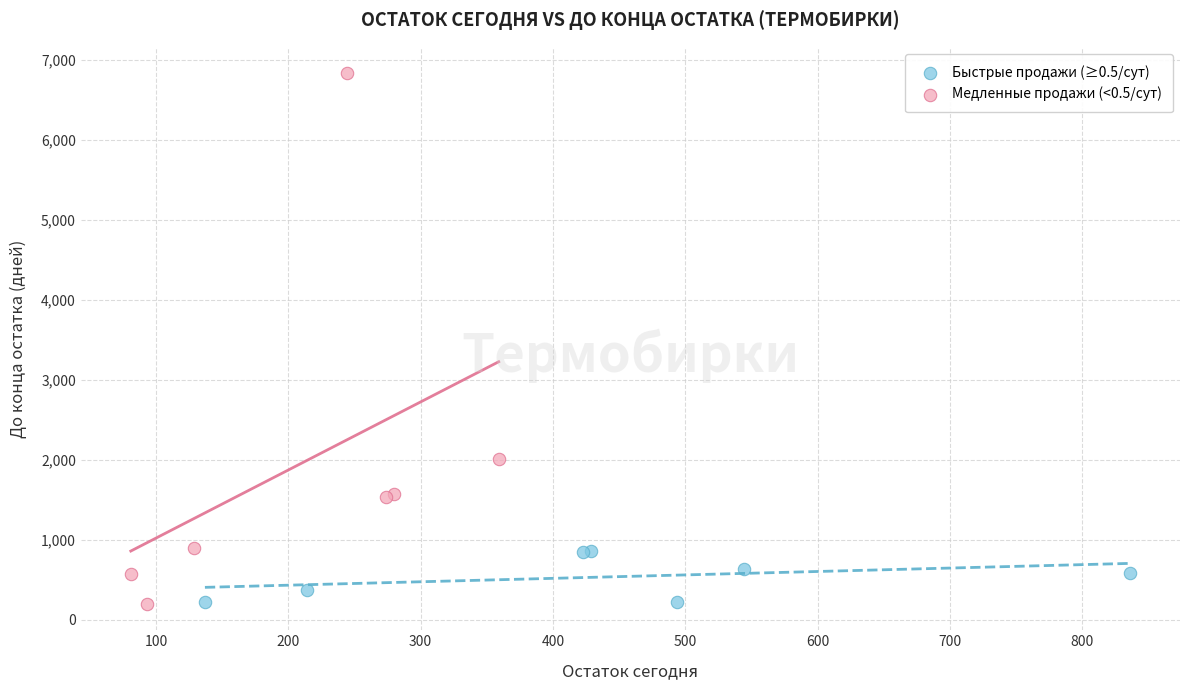

What are all the series names shown in the legend?

Быстрые продажи (≥0.5/сут), Медленные продажи (<0.5/сут)